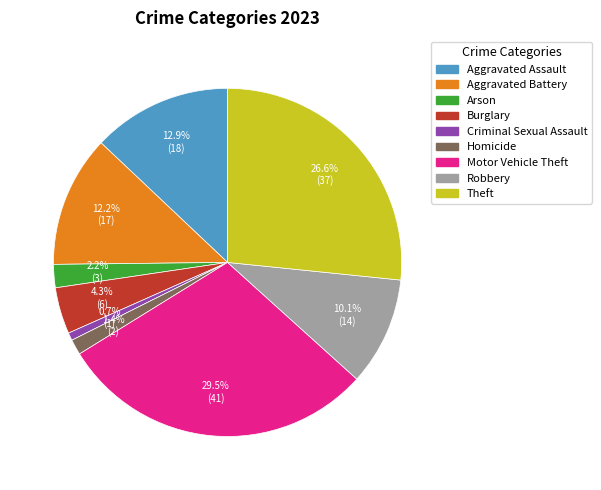

What portion of the pie excludes Homicide?

98.6%